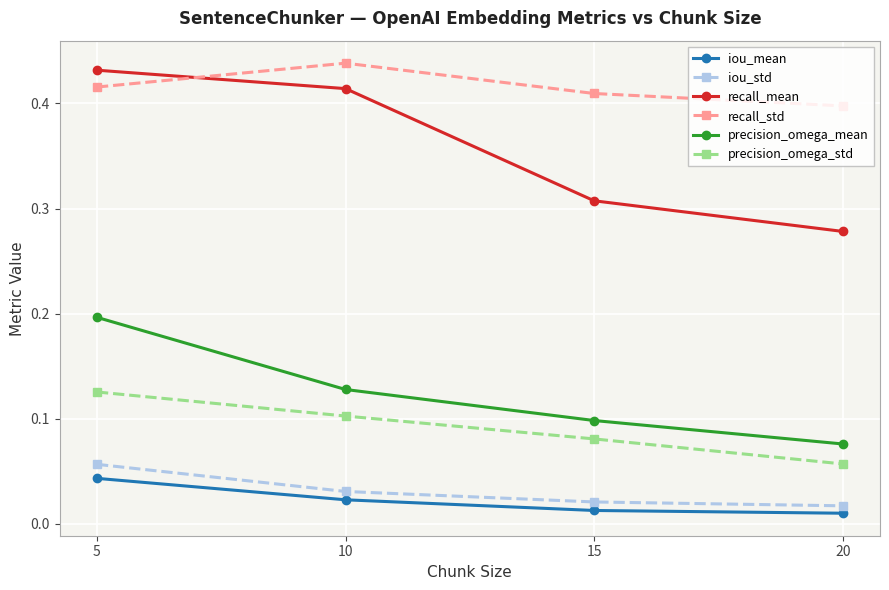

True or false: precision_omega_std has more than 1 points higher than both neighbors.

False